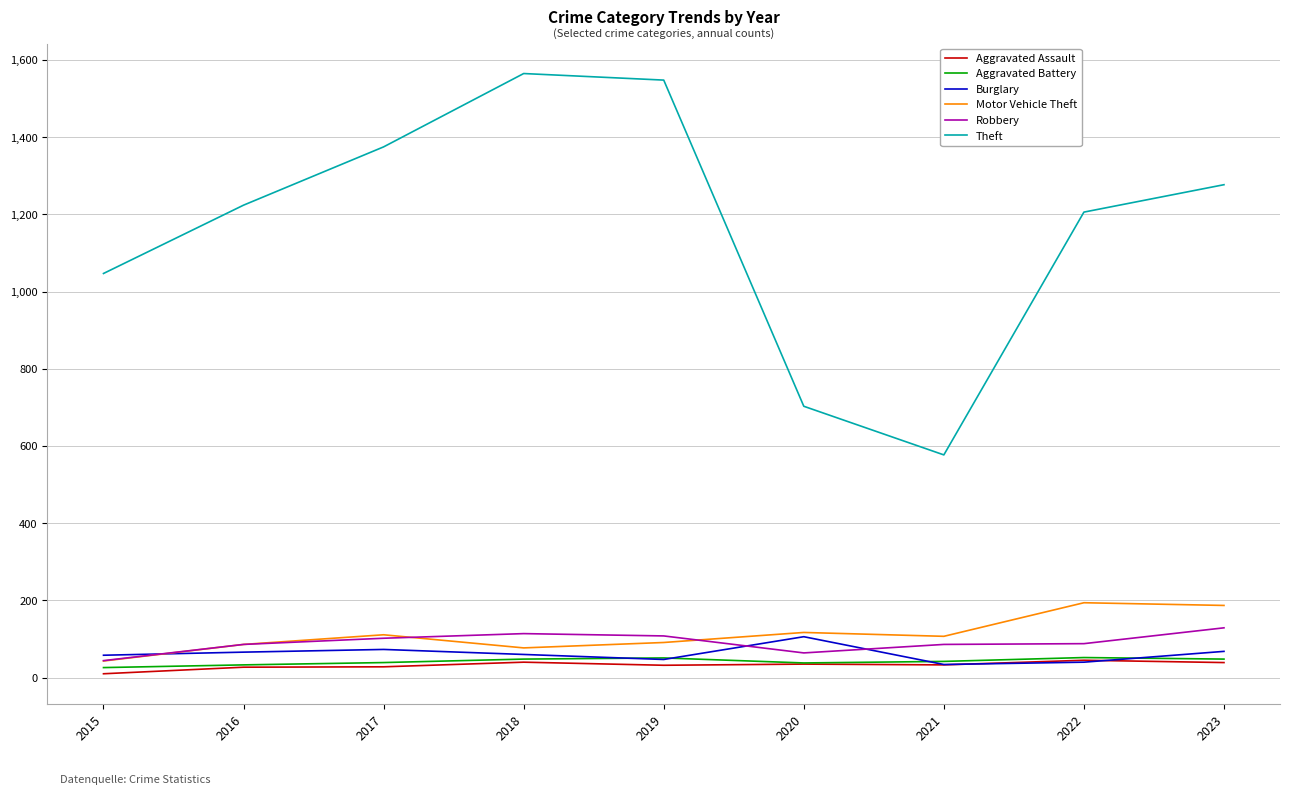

Which series has the largest total across all categories?

Theft